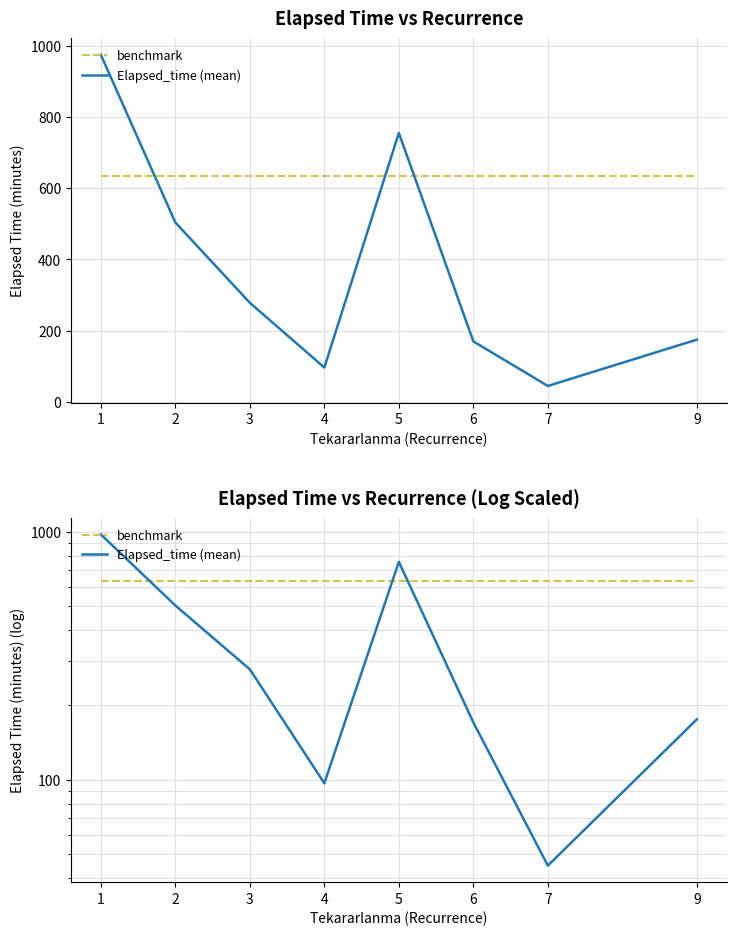

True or false: benchmark and Elapsed_time (mean) cross at least once.

True